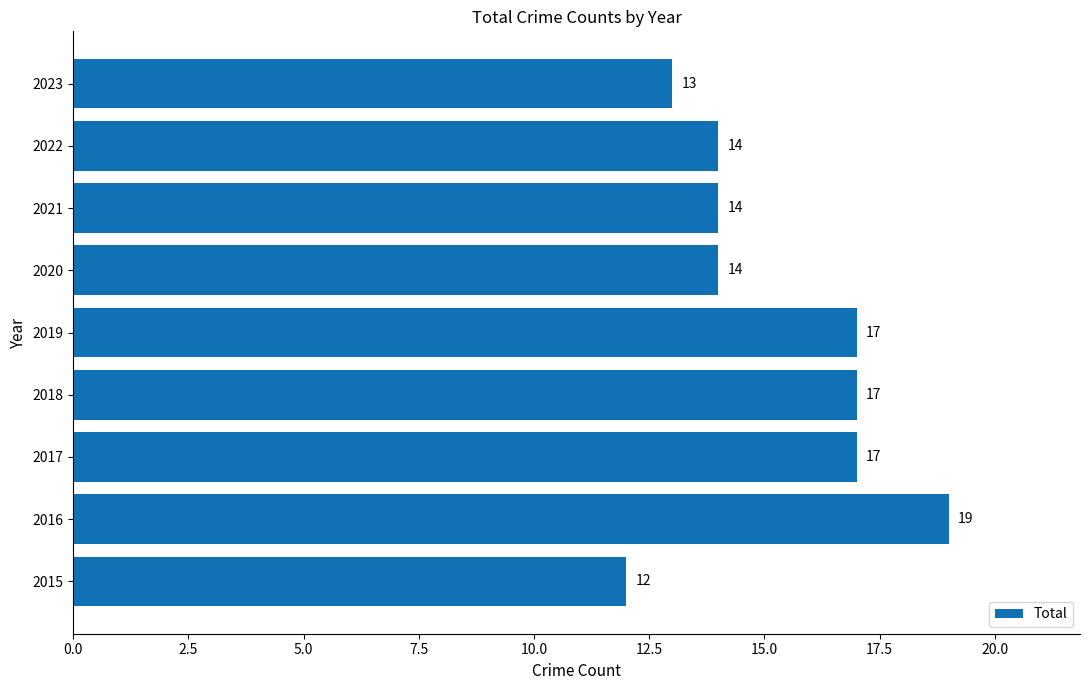

What is the ratio of the value at 2020 to the value at 2015?

1.2